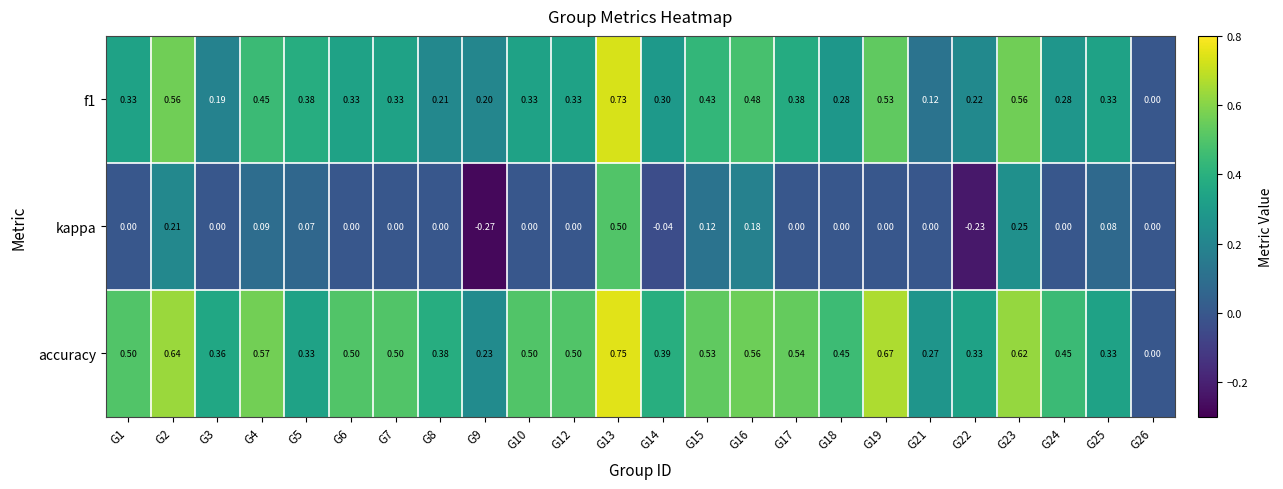

Which series has the widest spread of values?

kappa